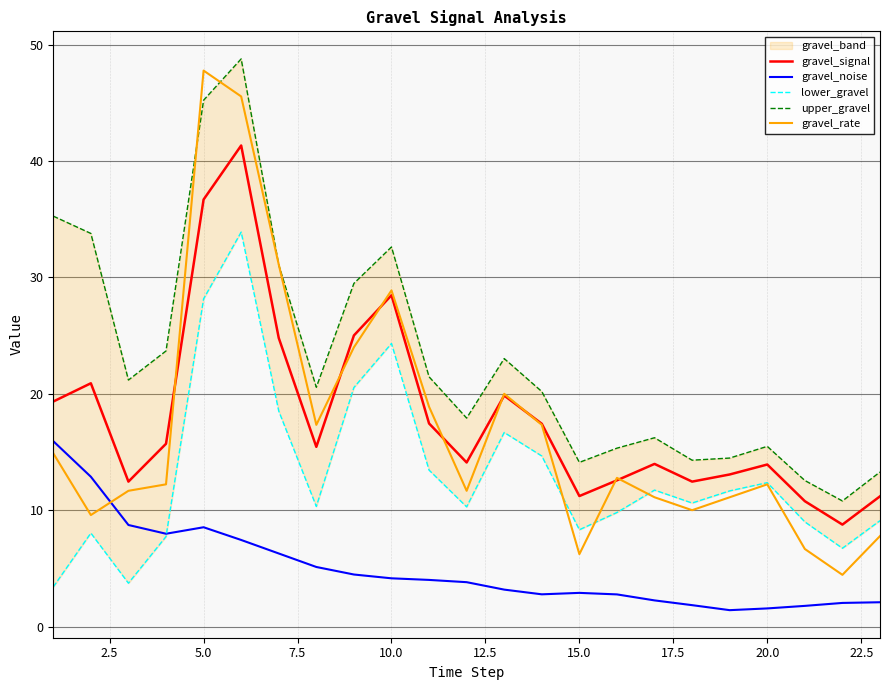

After their last crossing, which series has the higher values: gravel_noise or gravel_rate?

gravel_rate